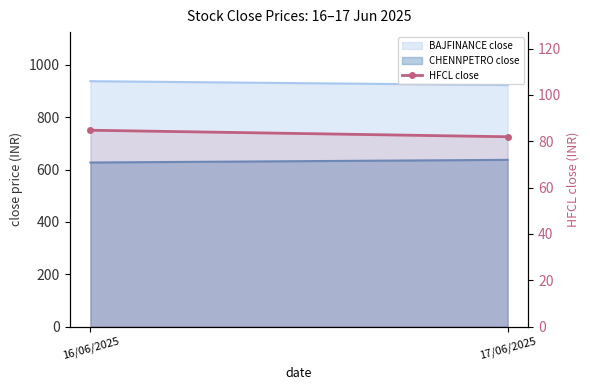

Which category has the highest value across all series?

16/06/2025